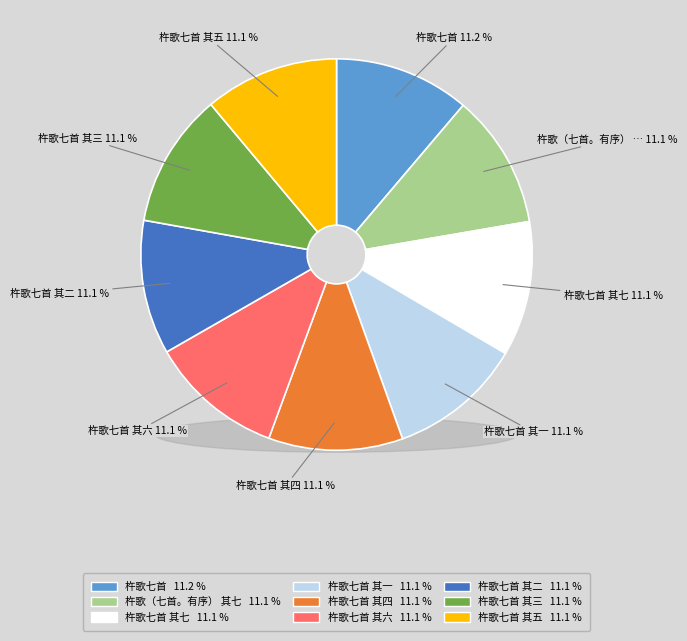

To the nearest percent, what percentage of the pie is 杵歌七首 其四?

11%